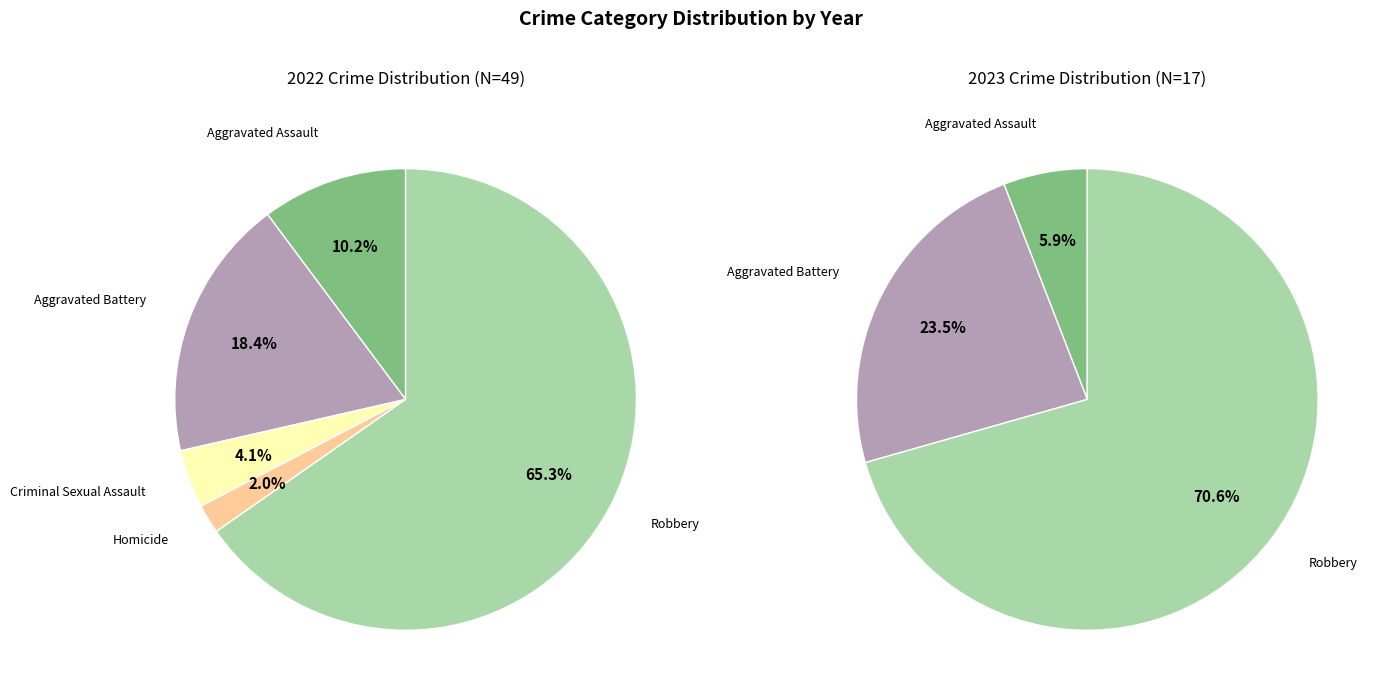

Does 3 represent more than half of the total?

No